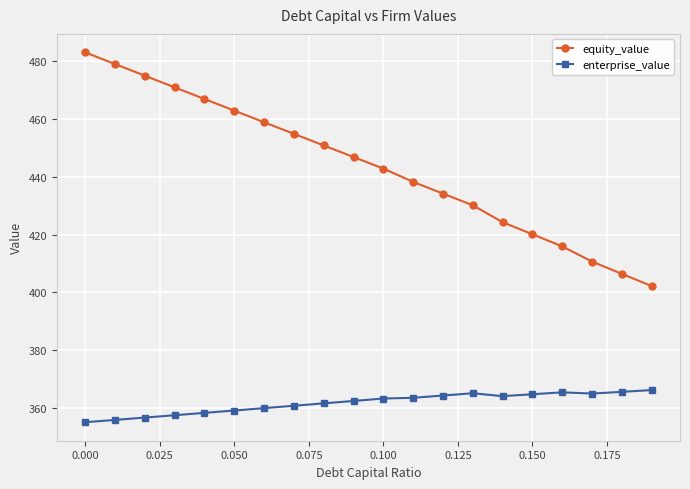

What is the maximum value for enterprise_value?

366.3